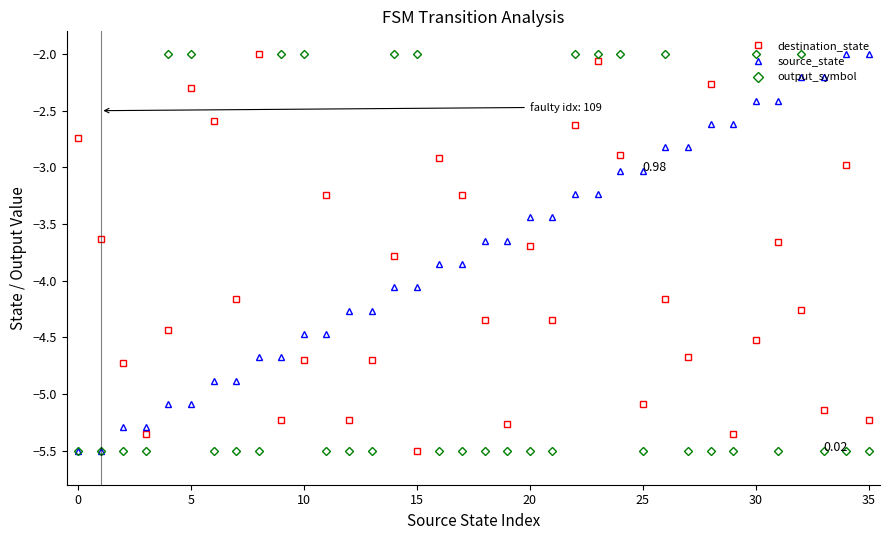

Rank the series by their average value, from lowest to highest.

output_symbol, destination_state, source_state